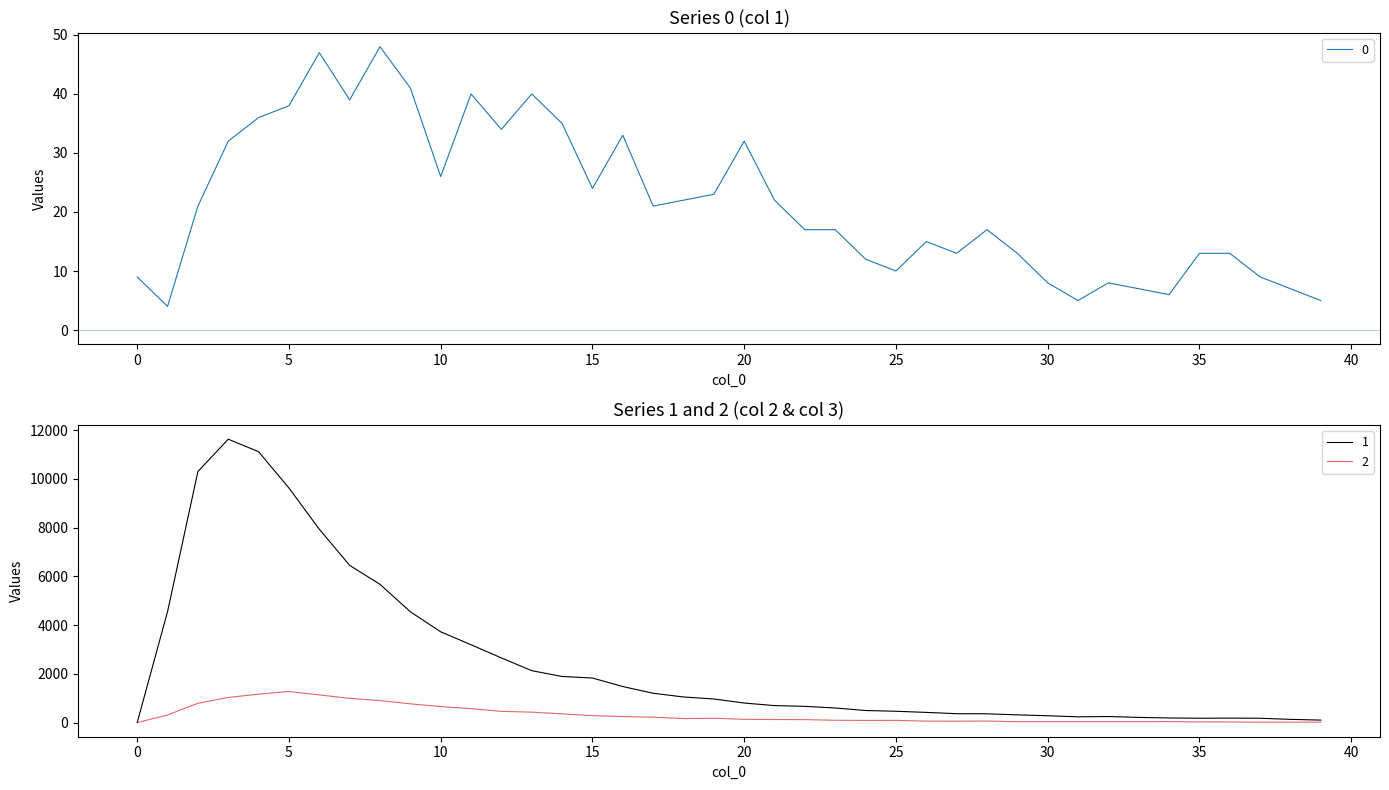

How many times do 0 and 1 cross each other?

1